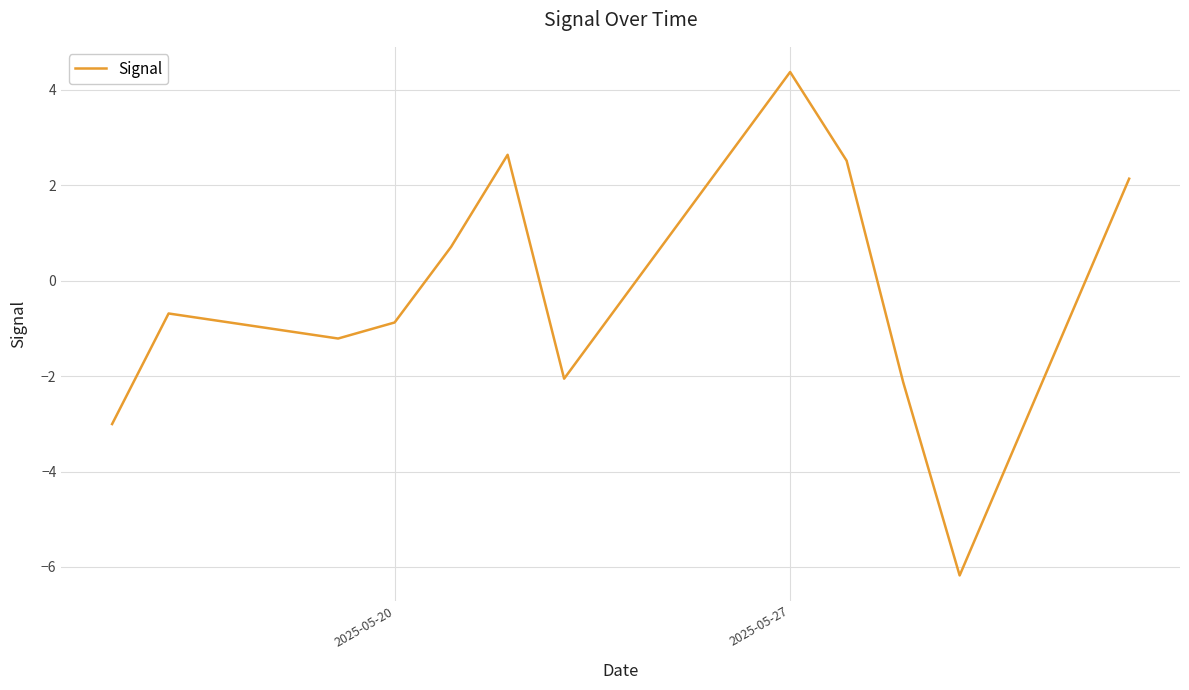

What is the smallest value displayed?

-6.2